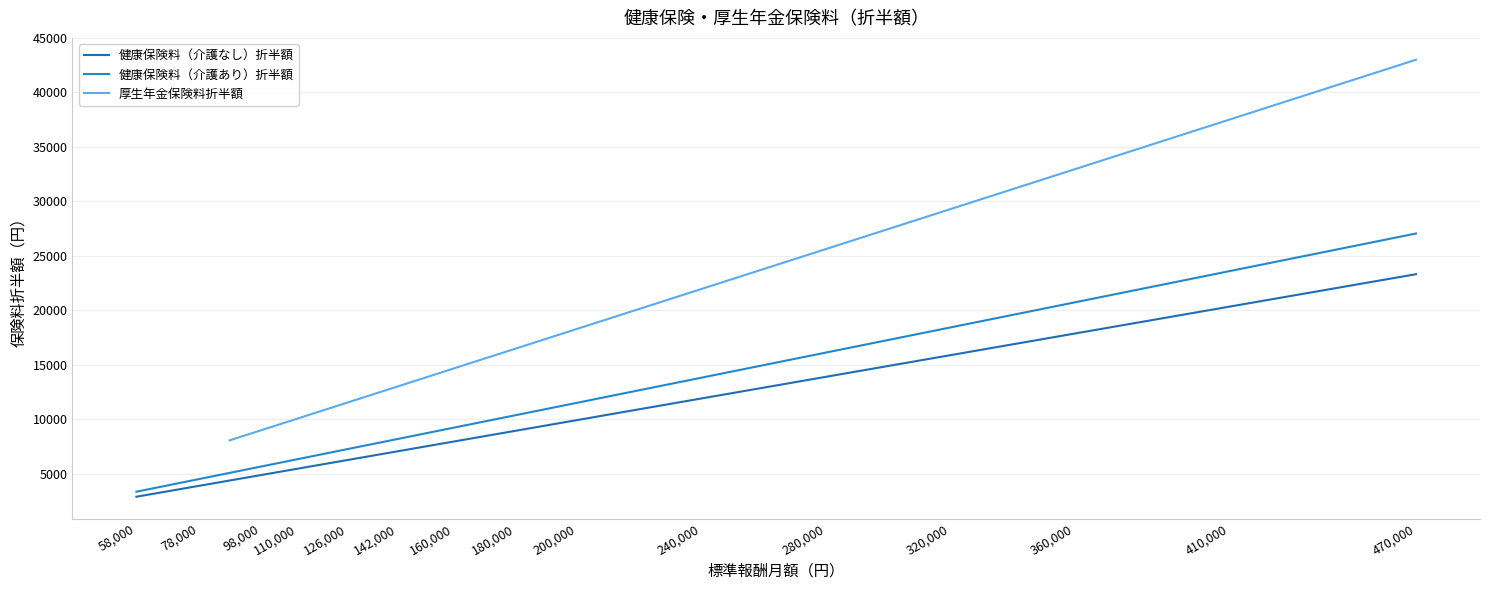

Read the 健康保険料（介護あり）折半額 value at 126,000.

7251.3